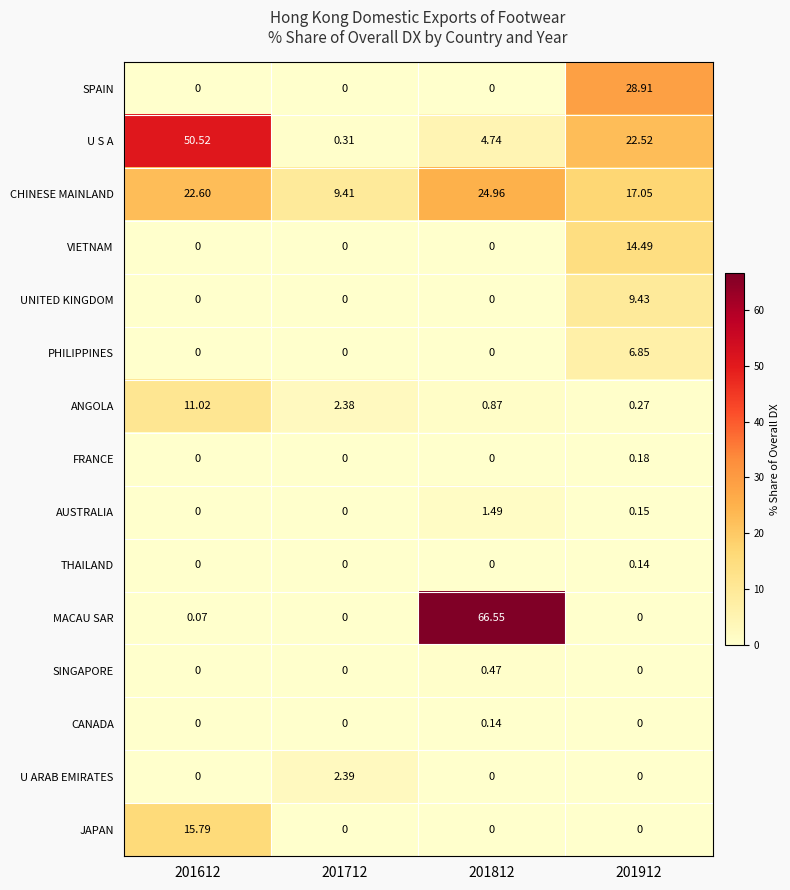

Which series changed the most between 201612 and 201712?

U S A